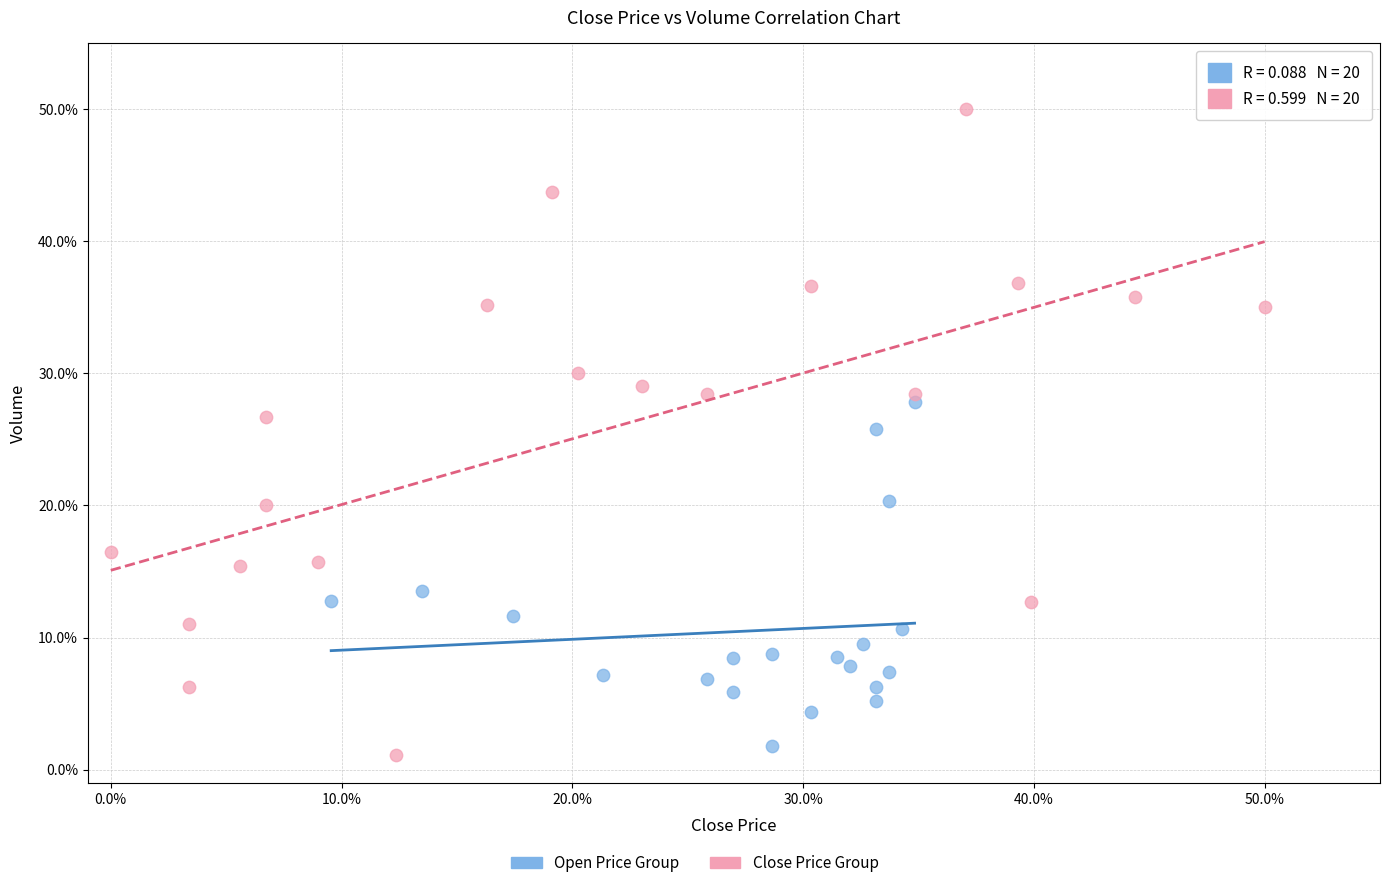

Which series reaches the maximum Y coordinate?

Close Price Group